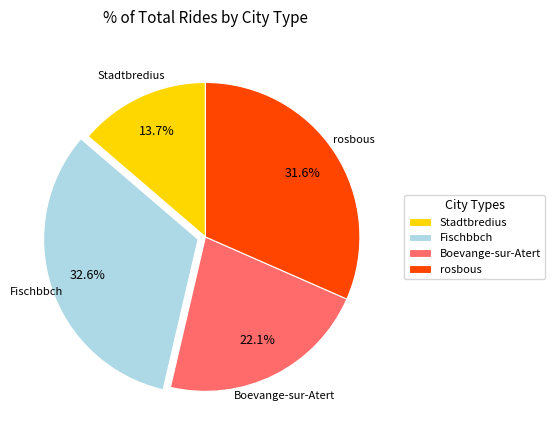

What percentage is the Boevange-sur-Atert slice, to the nearest percent?

22%